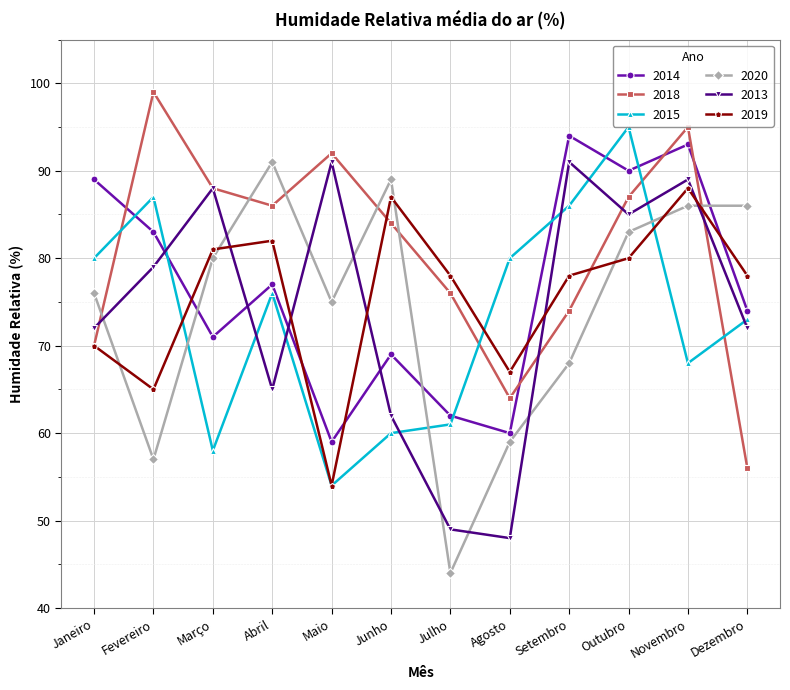

True or false: 2013 and 2020 cross at least once.

True